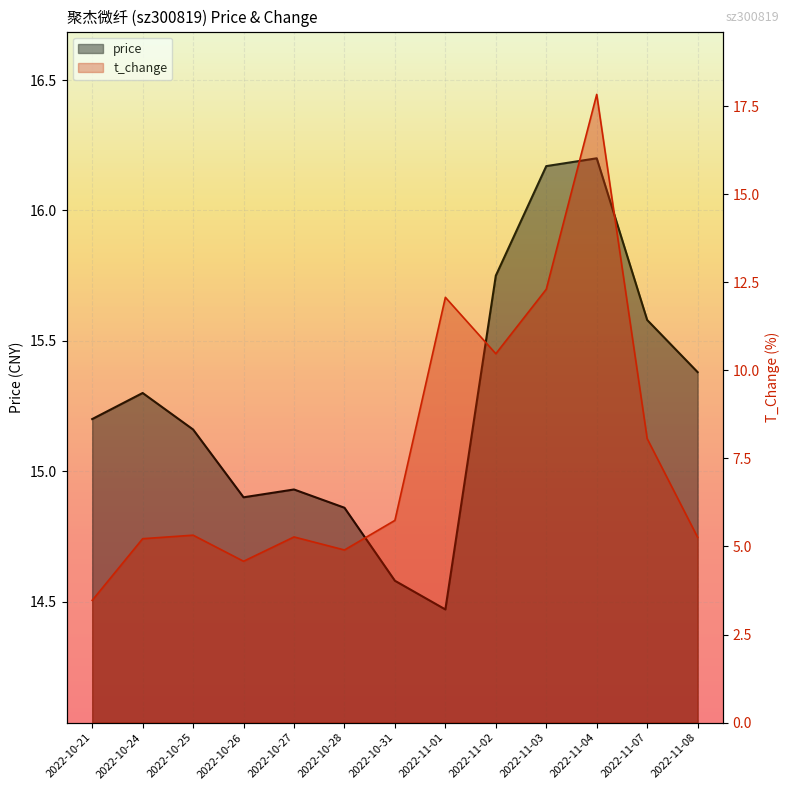

List the series in order of their peak value, highest first.

t_change, price